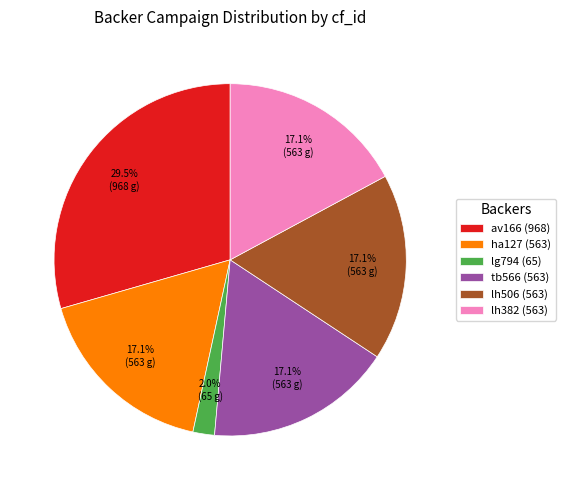

Which slice is the largest?

av166 (968)